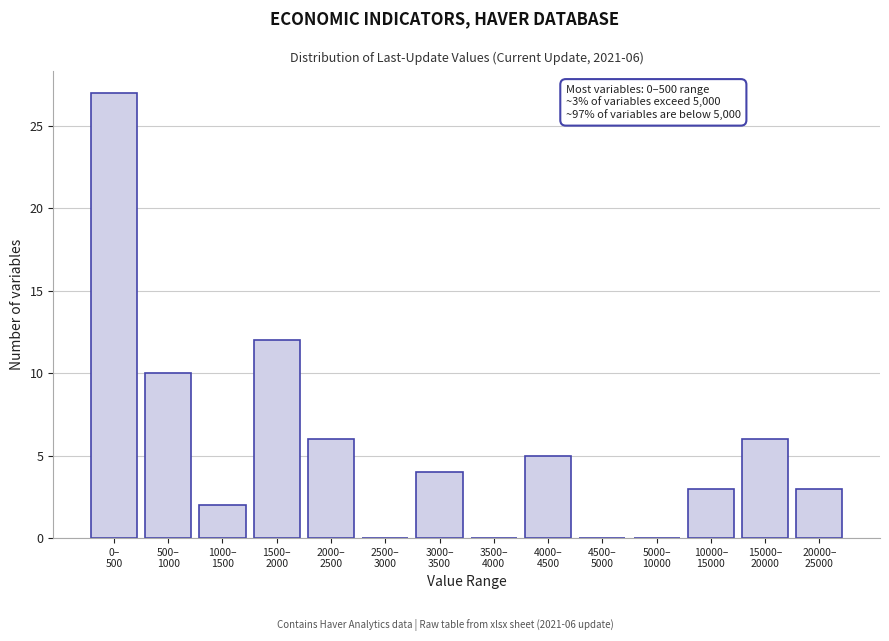

What is the greatest value displayed?

27